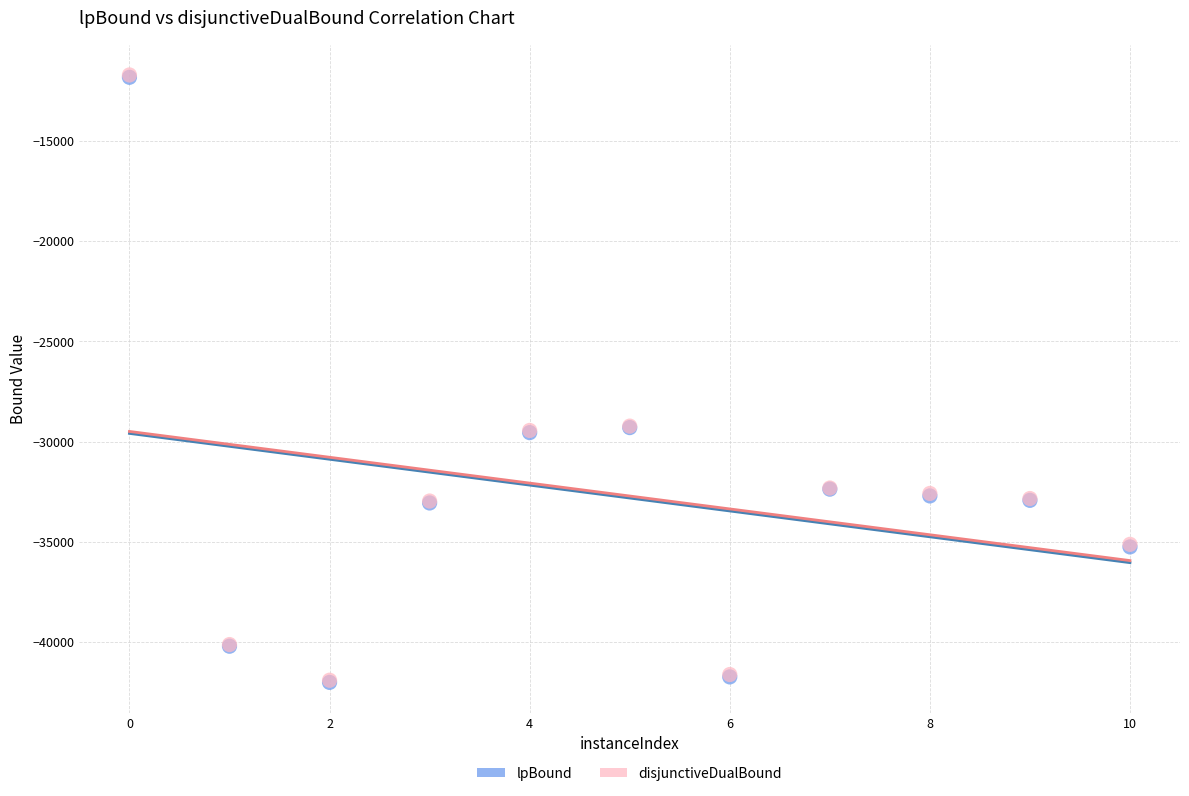

What are all the series names shown in the legend?

lpBound, disjunctiveDualBound